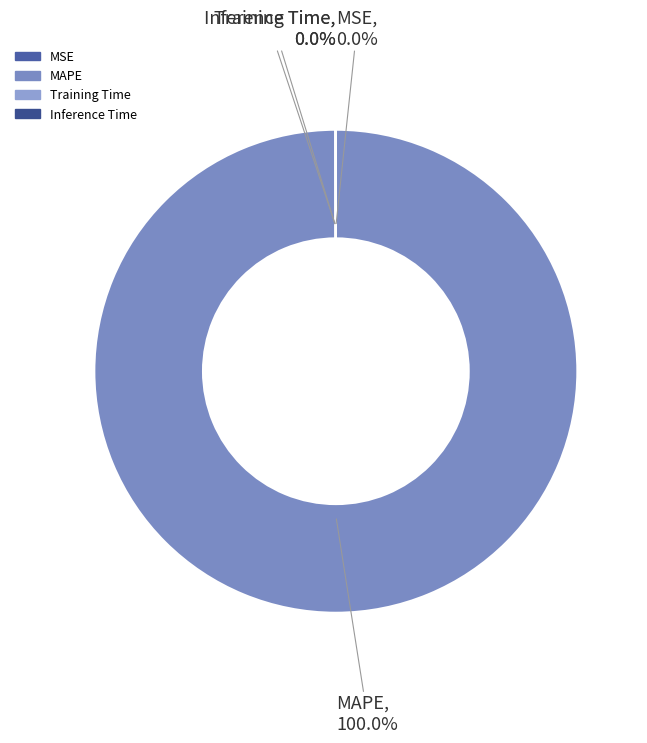

Does any single category account for the majority?

Yes